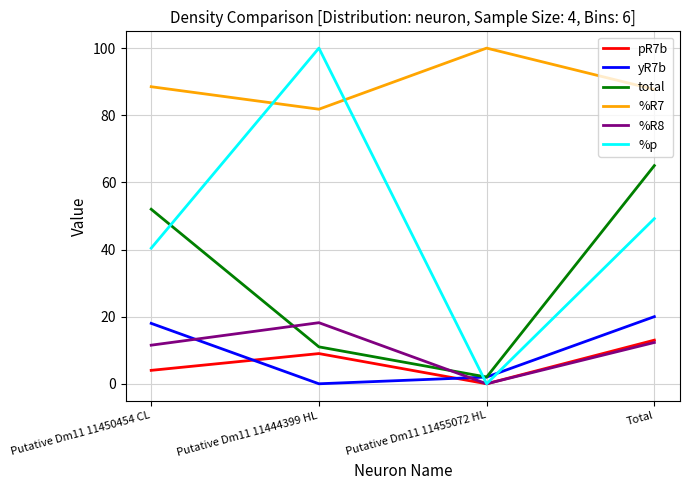

Is it true that total equals 6.4 at Putative Dm11 11444399 HL?

False